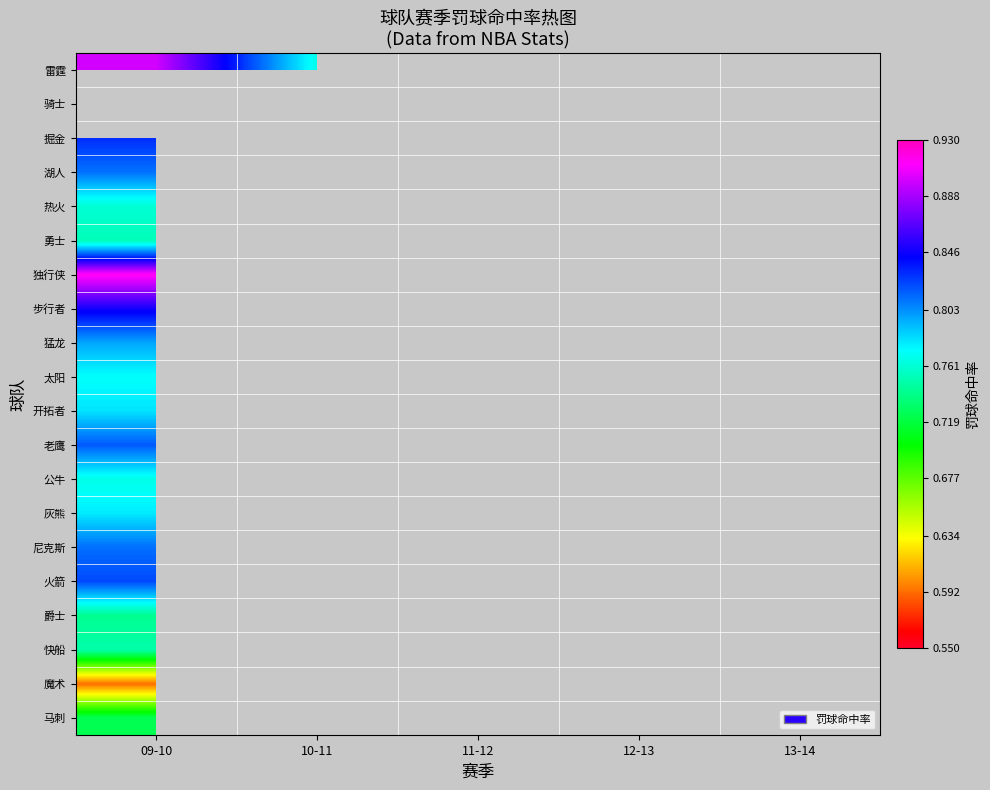

What is the difference between the maximum and minimum values in the 雷霆 series?

0.1